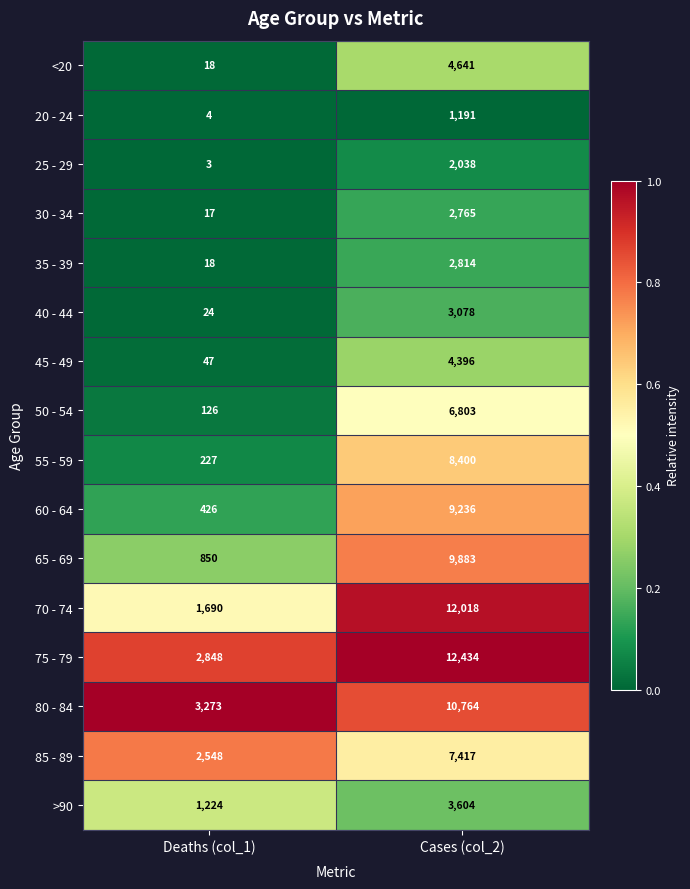

How many data points does each series have?

2